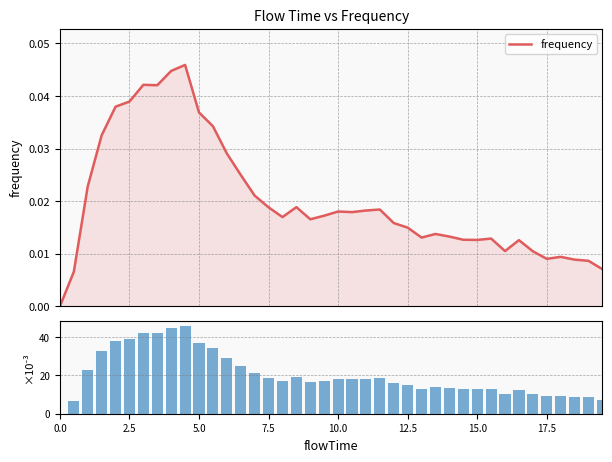

What position from the left is 2.5?

2